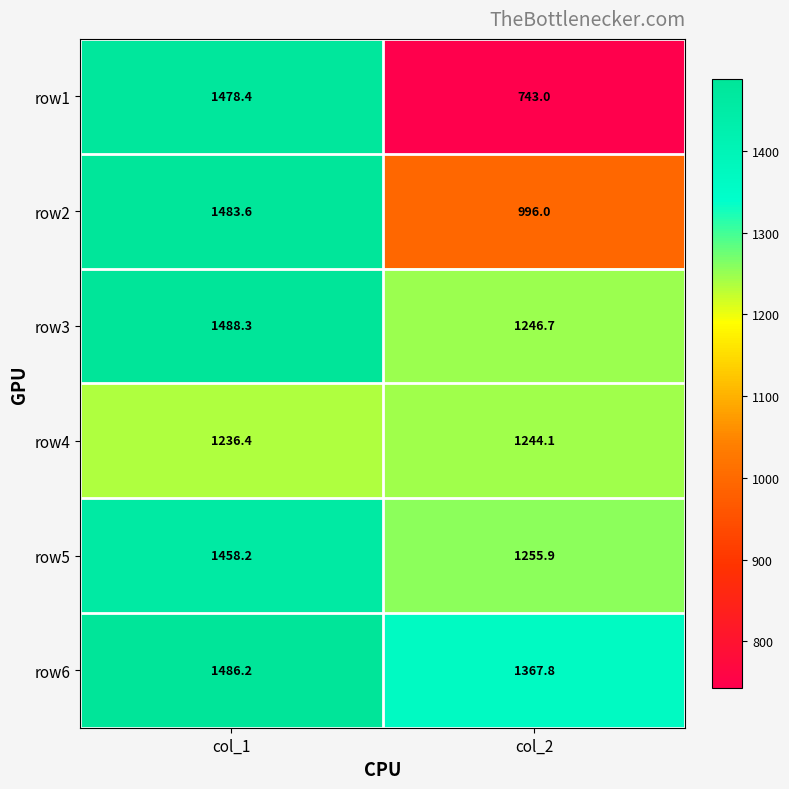

What is the difference between the maximum and minimum values in the row5 series?

202.3